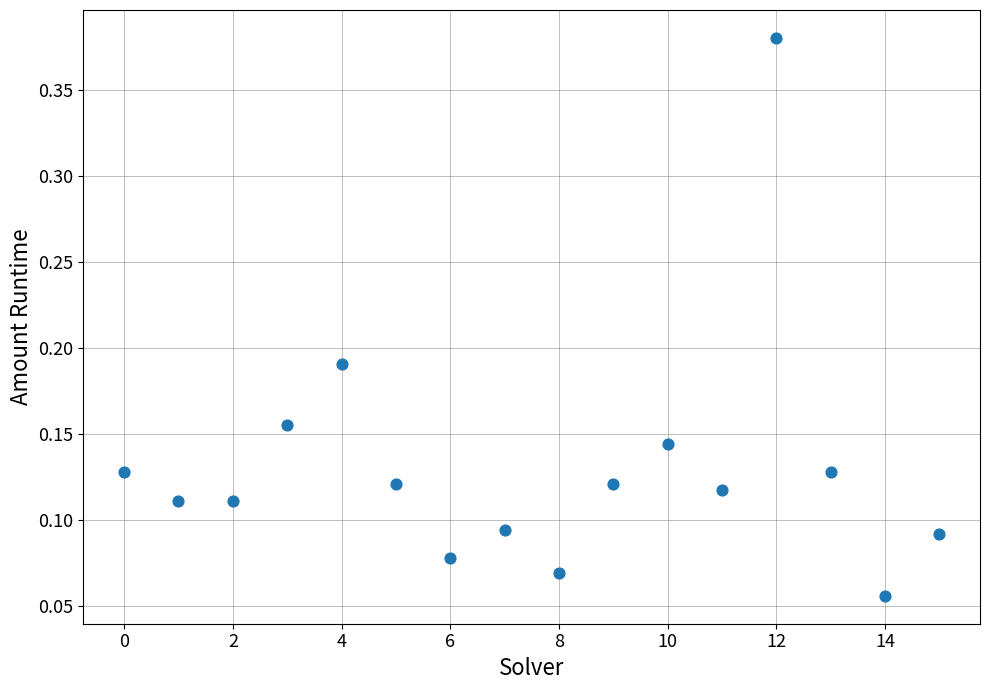

What is the range of Y values (max minus min)?

0.3